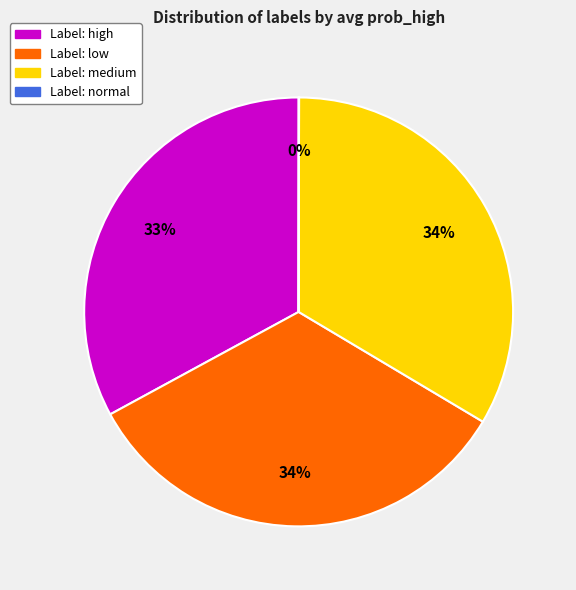

To the nearest percent, what is the average slice percentage?

25%